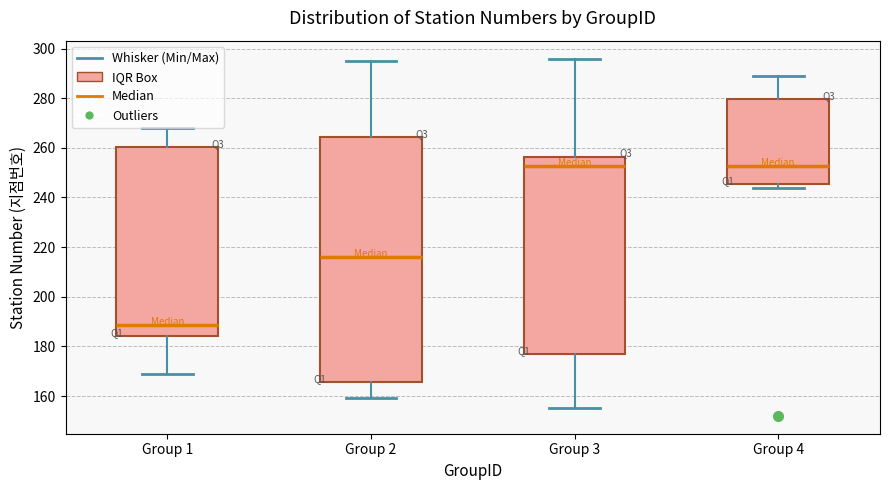

Reading left to right, transcribe this box plot: for each box, give where its median line is, the range the box spans, and where its two whiskers end, as read against the y-axis. The values are not printed on the chart, so give them approximately, as read against the axis.

Group 1: median 188, box 184 to 260, whiskers 170 to 268
Group 2: median 216, box 166 to 264, whiskers 160 to 296
Group 3: median 252, box 178 to 256, whiskers 156 to 296
Group 4: median 252, box 246 to 280, whiskers 244 to 290